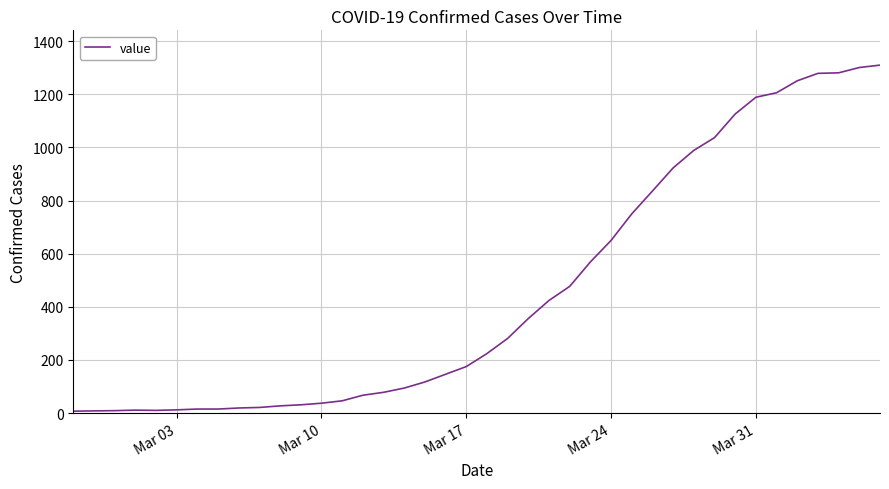

What is the difference between the maximum and minimum values?

1303